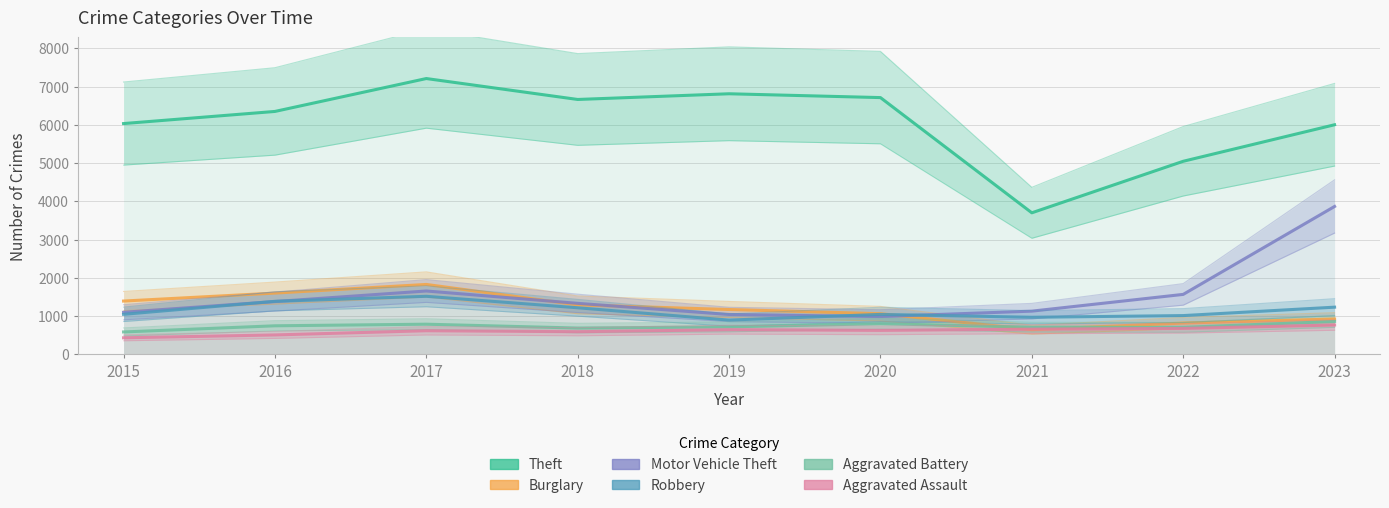

True or false: Aggravated Assault and Aggravated Battery intersect in this chart.

False